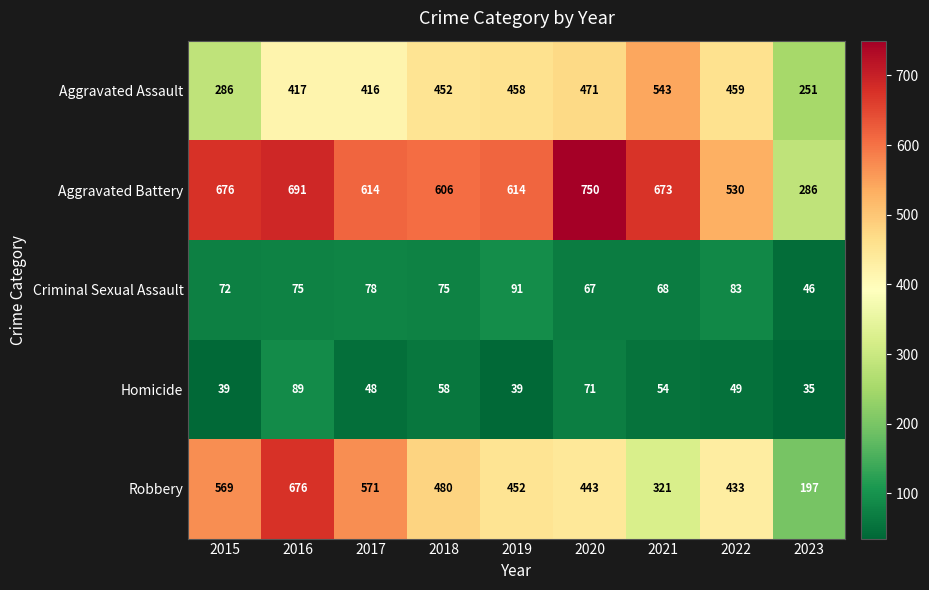

At which label does Homicide first exceed 49?

2016